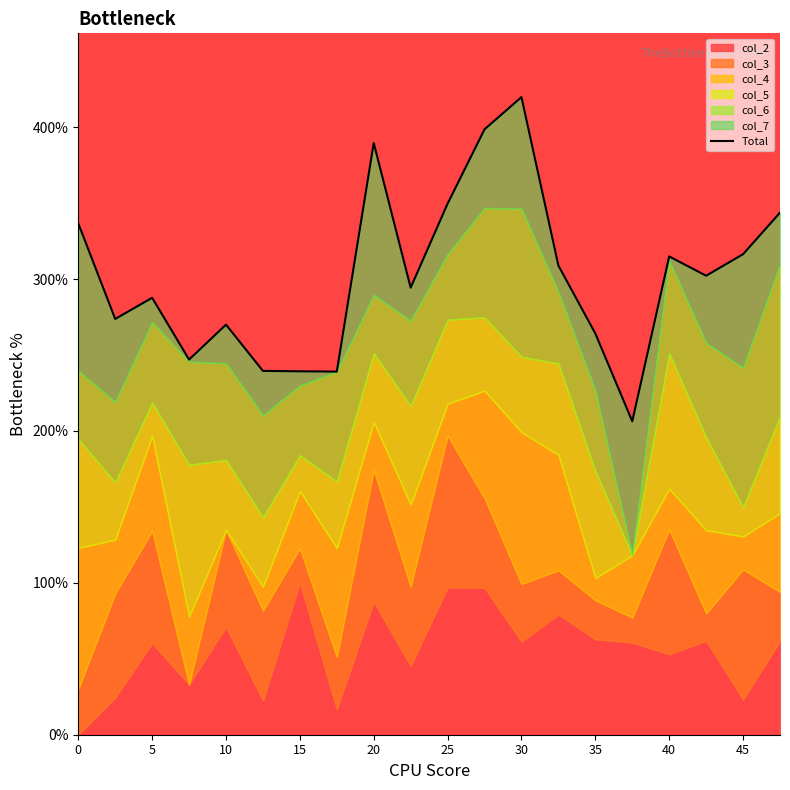

Reading left to right, list all the values displayed in this chart.

336.7	273.8	287.7	247.0	270.0	239.6	239.3	239.1	389.6	294.4	349.7	398.7	419.9	308.9	264.2	206.4	315.0	302.2	316.4	343.8